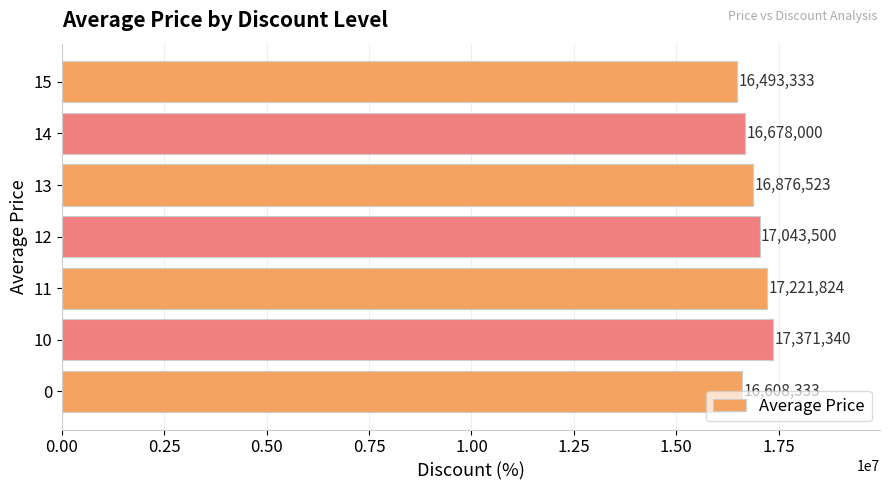

The chart shows a value of 4014126 at 14. True or false?

False